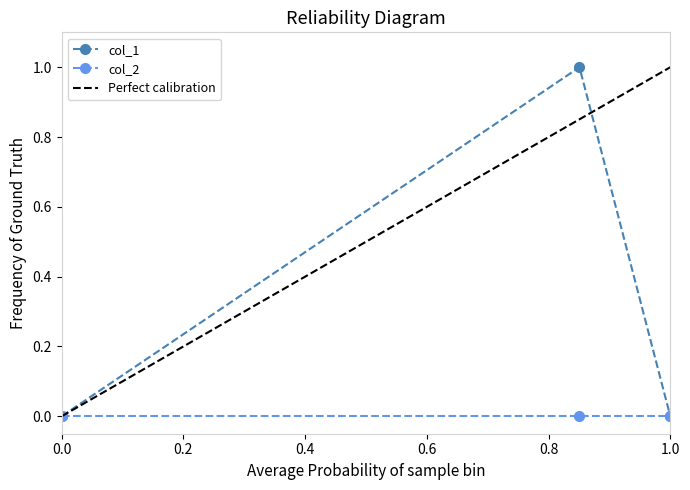

Is it true that col_2 equals 0 at 1.0?

True